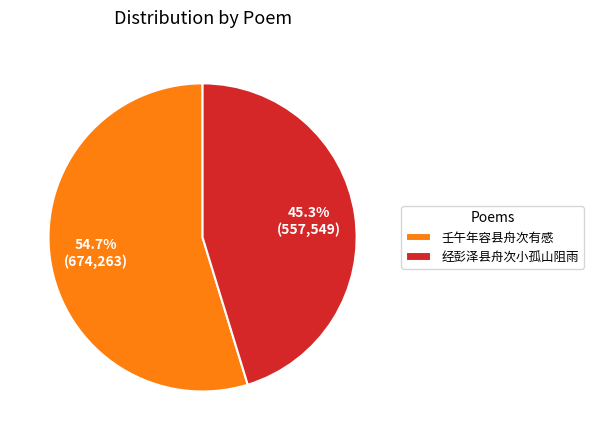

Is there a majority slice in this chart?

Yes